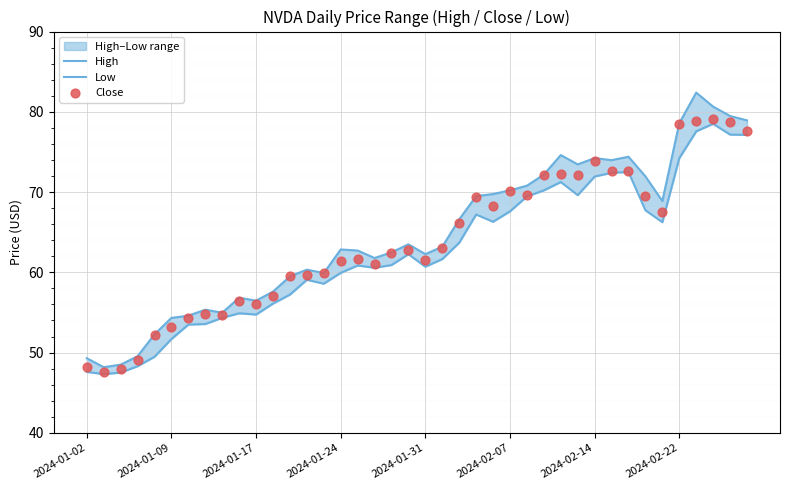

What are all the series names shown in the legend?

High, Low, Close